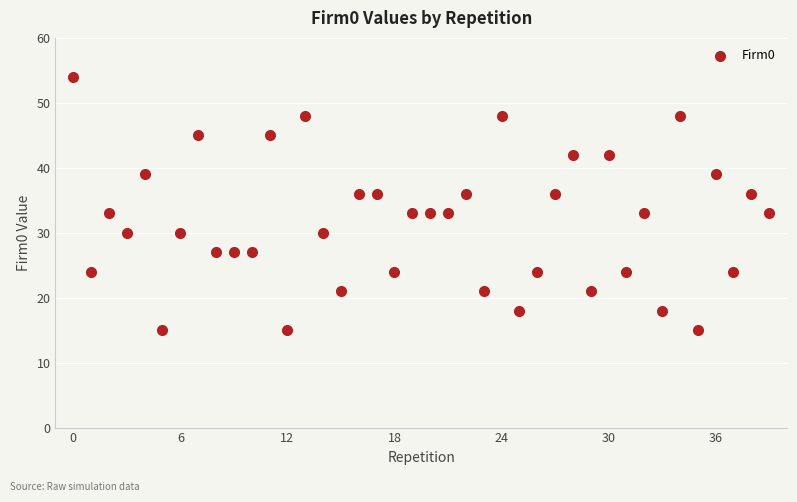

What is the range of Y values (max minus min)?

39